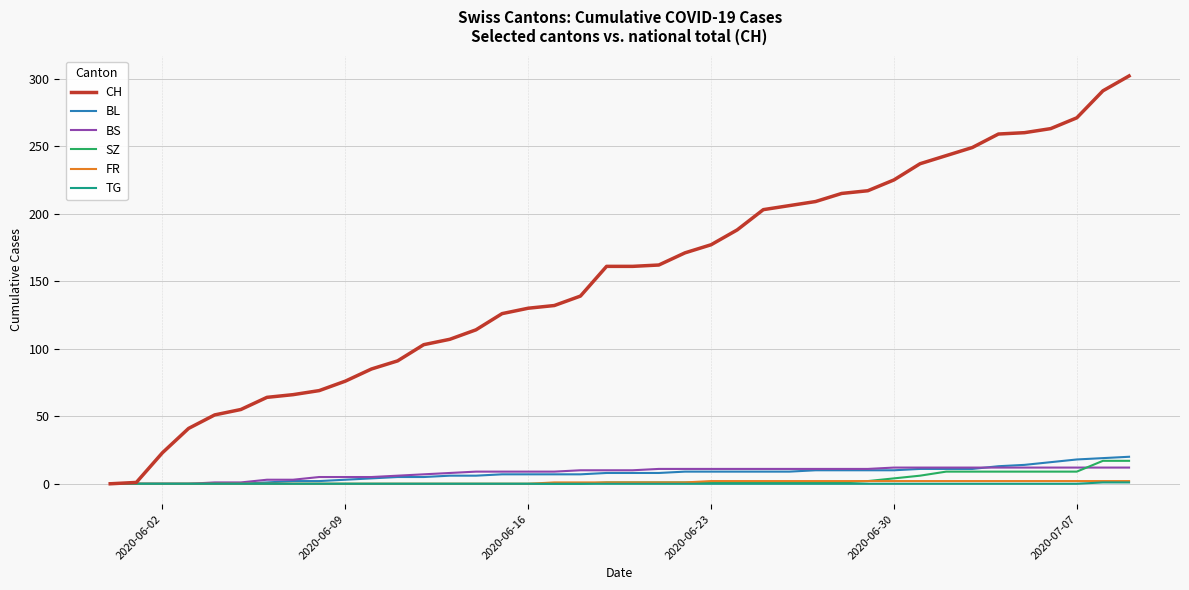

Which series has the widest spread of values?

CH